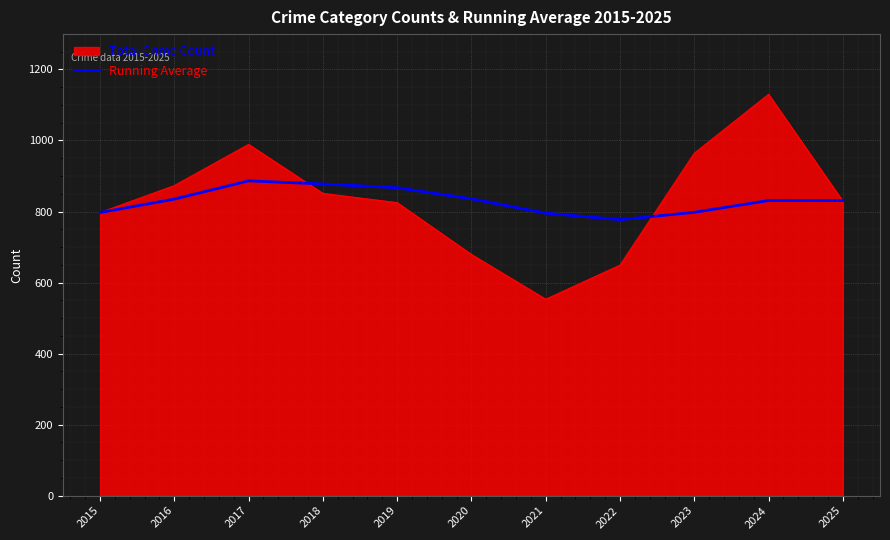

Which category has the highest value across all series?

2024